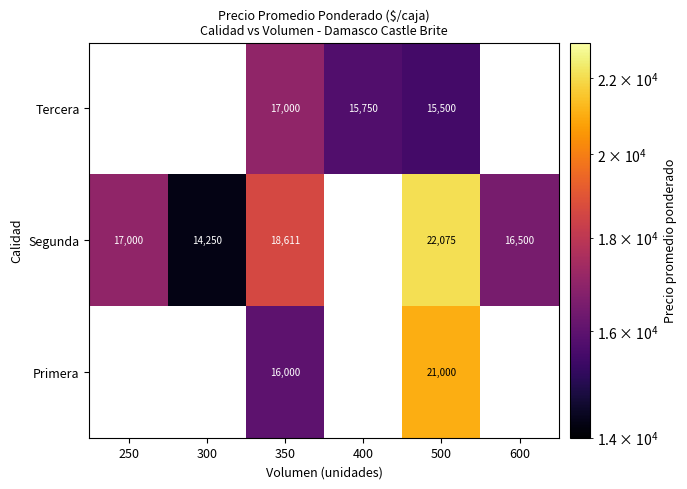

What is the difference between the highest and lowest values at 300?

14250